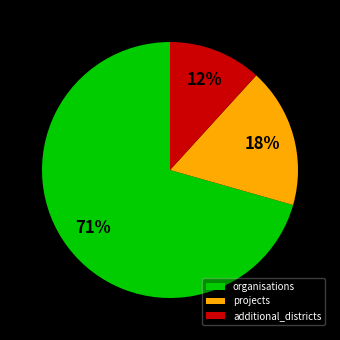

Count the number of slices in the pie.

3